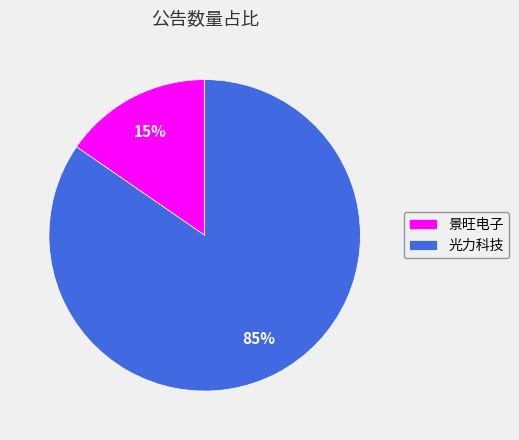

Does 景旺电子 account for over 50% of the chart?

No